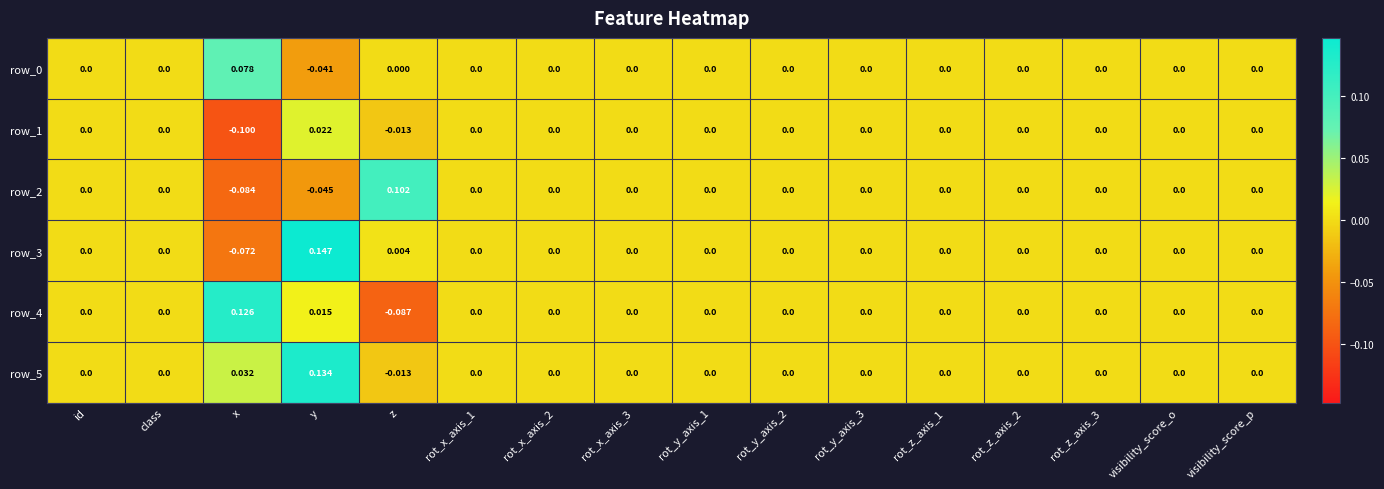

At which category does the chart reach its minimum across all series?

x